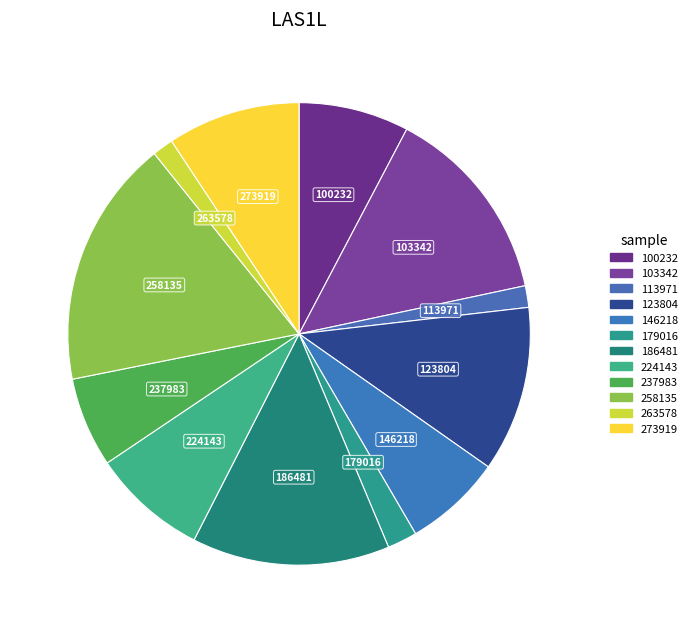

Rank the categories by value from lowest to highest.

263578, 113971, 179016, 237983, 146218, 100232, 224143, 273919, 123804, 186481, 103342, 258135